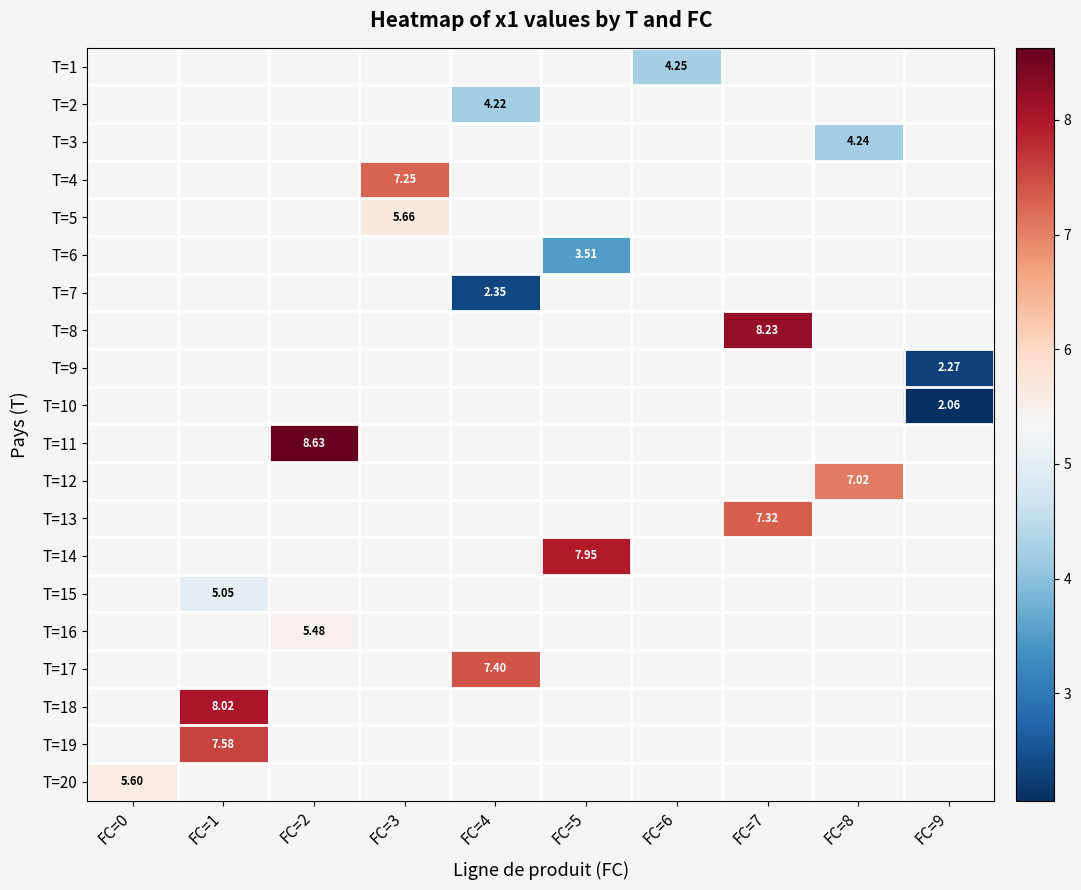

The value of T=19 at FC=1 is 5.0. True or false?

False